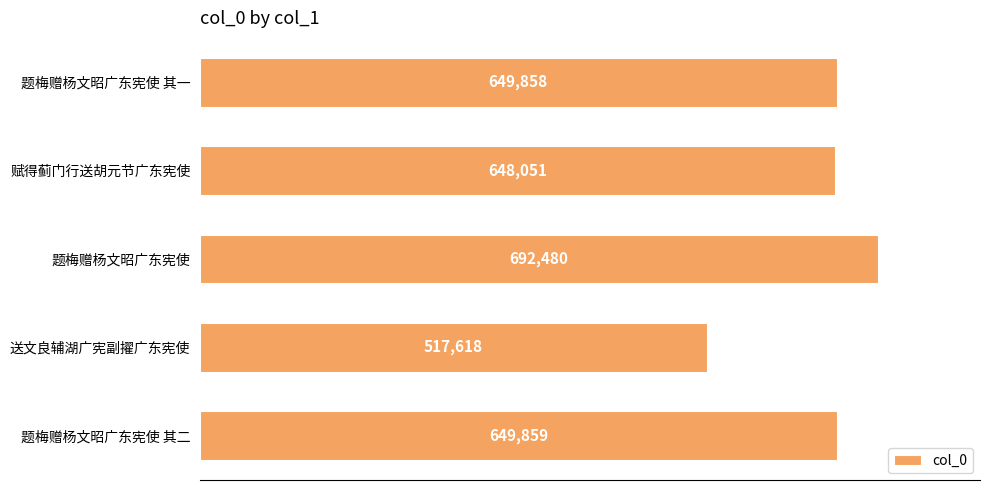

What is the ratio of the value at 赋得蓟门行送胡元节广东宪使 to the value at 题梅赠杨文昭广东宪使?

0.9